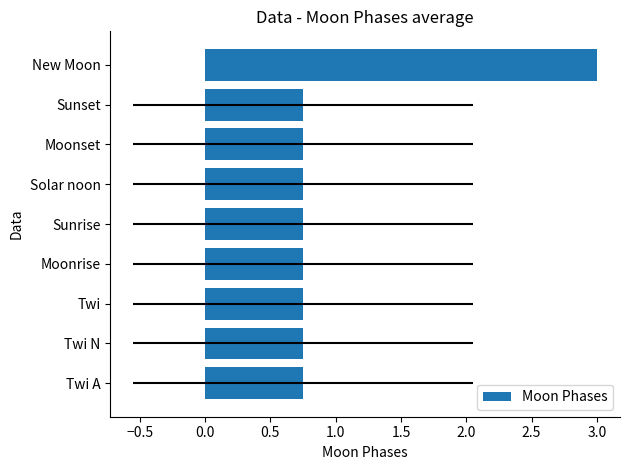

True or false: the data shows 0.8 at Twi N.

True